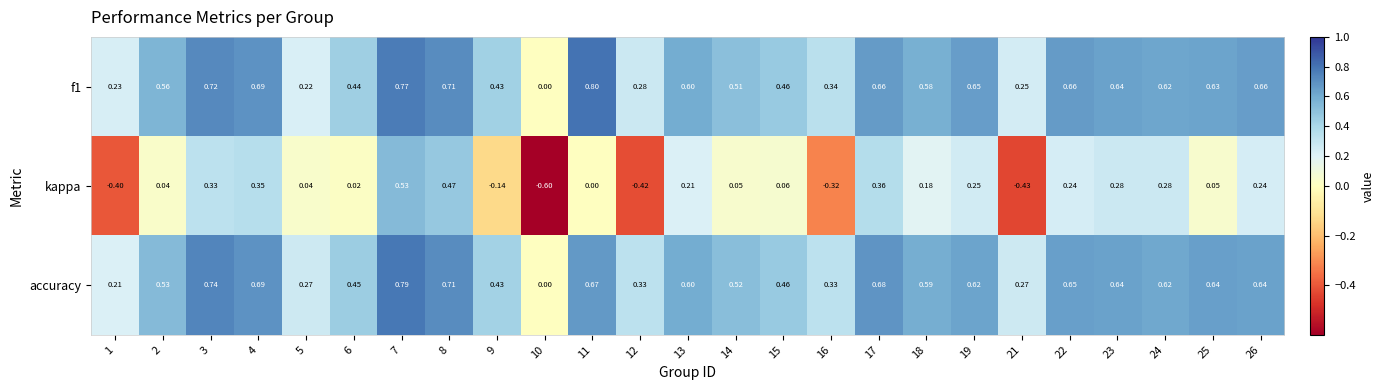

How many values in the f1 series exceed 0?

24